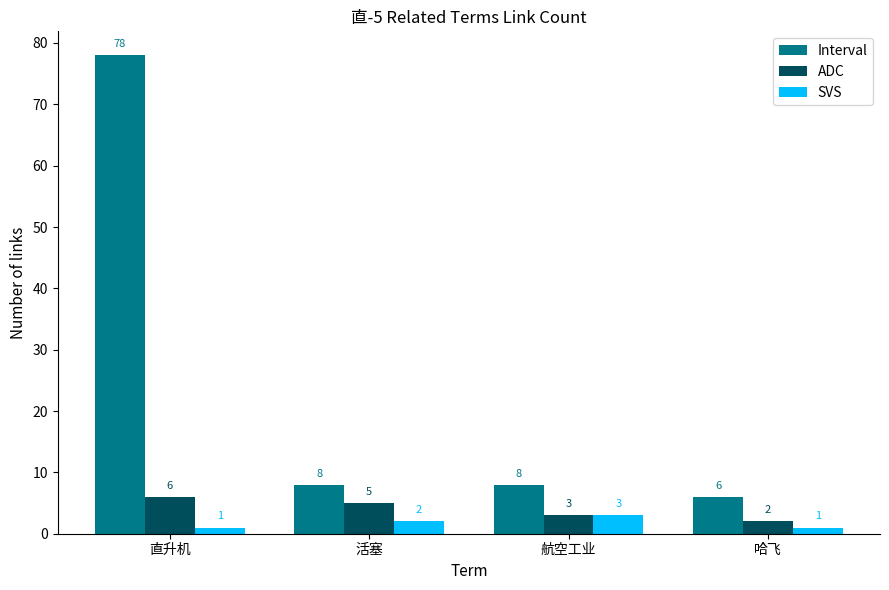

What are all the series names shown in the legend?

Interval, ADC, SVS